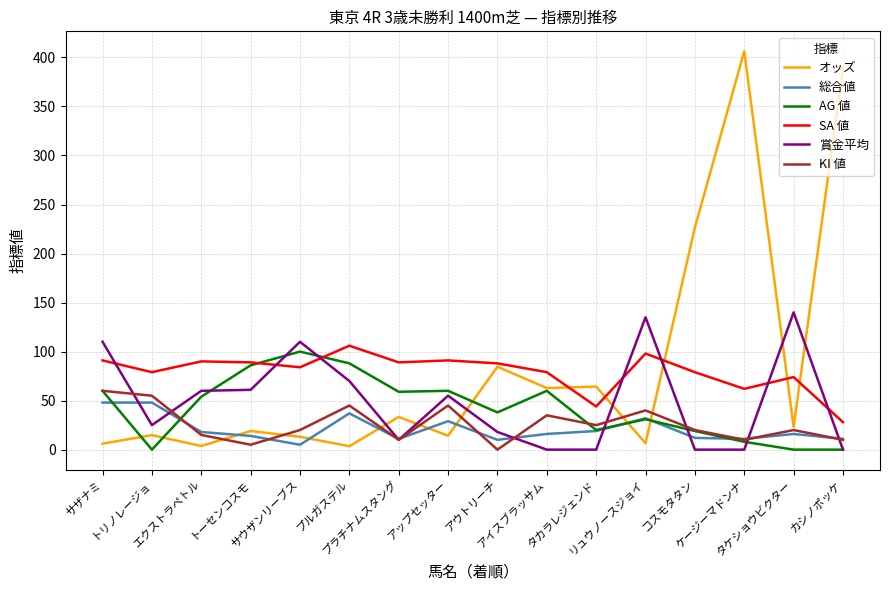

Which series ends up on top after the final intersection of SA 値 and 賞金平均?

SA 値